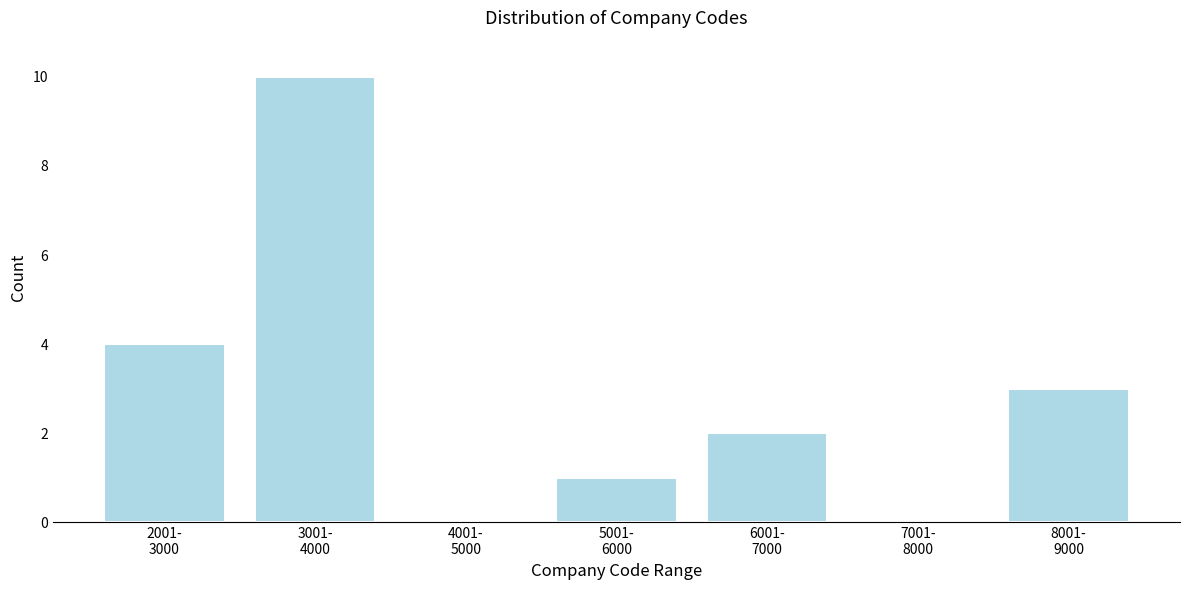

What is the greatest value displayed?

10